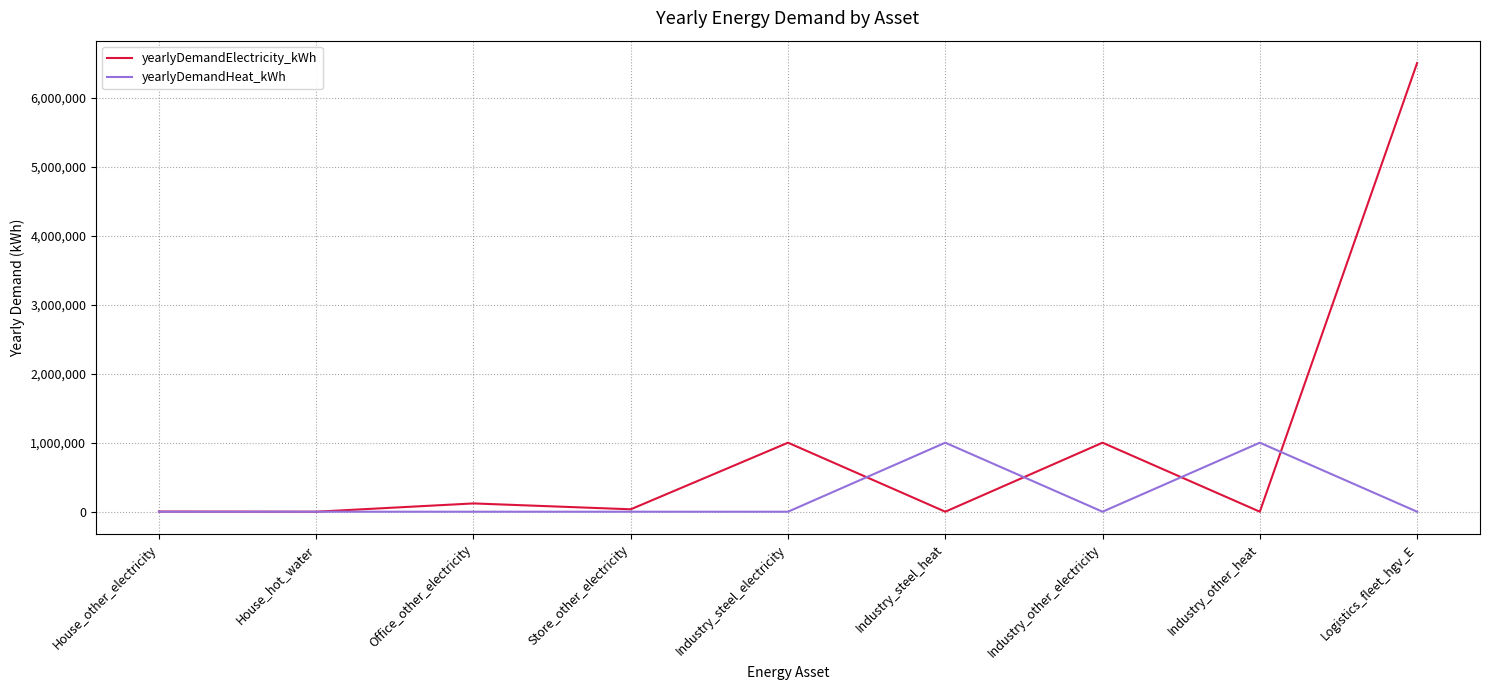

What position from the right is Industry_other_heat?

2